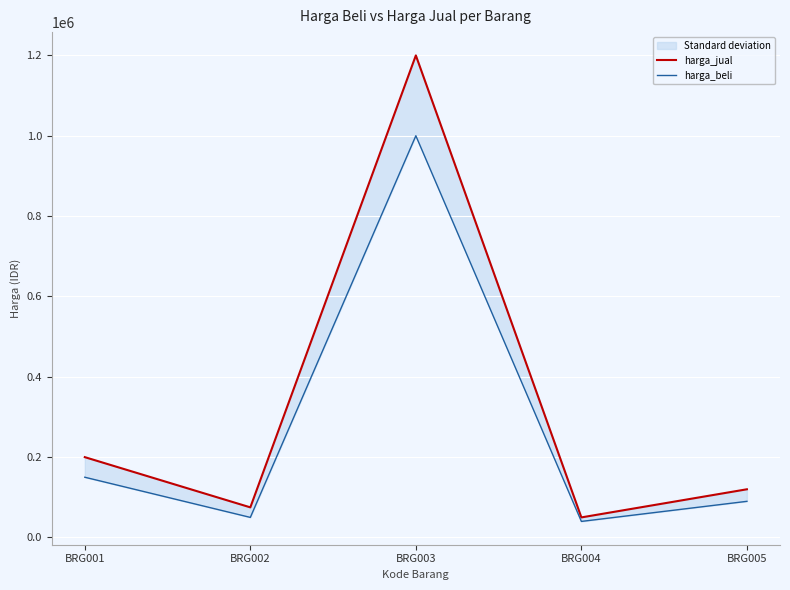

Reading left to right, extract all data points from this chart.

harga_jual: BRG001=200000	BRG002=75000	BRG003=1200000	BRG004=50000	BRG005=120000
harga_beli: BRG001=150000	BRG002=50000	BRG003=1000000	BRG004=40000	BRG005=90000